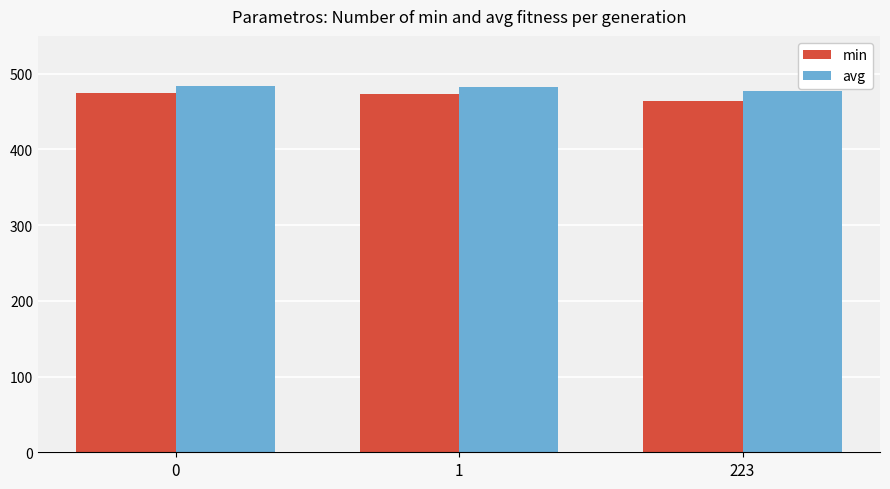

Rank the series by their maximum value, from highest to lowest.

avg, min